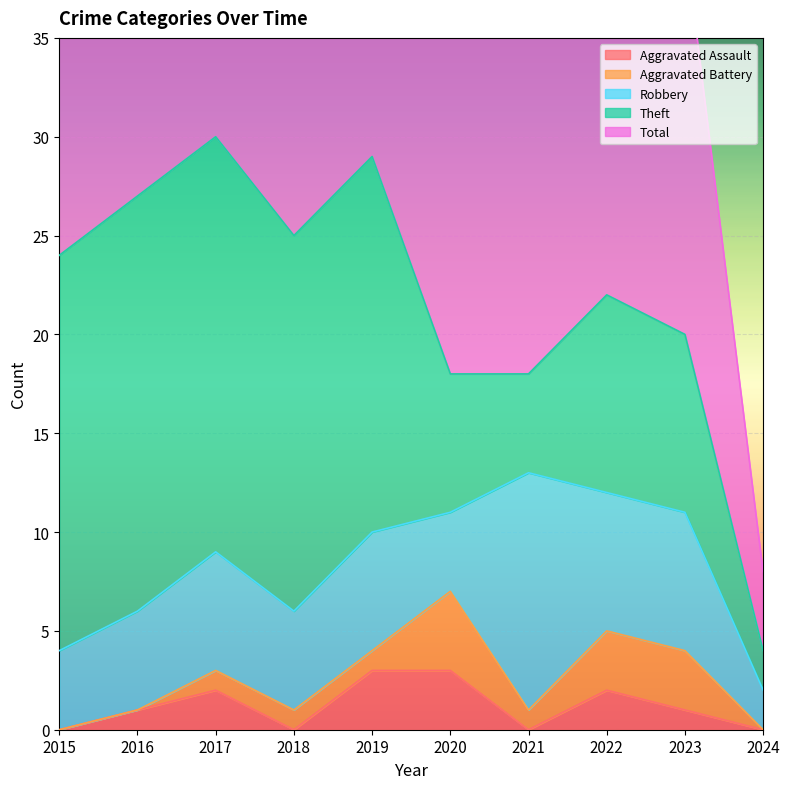

List the series in order of their peak value, highest first.

Total, Theft, Robbery, Aggravated Battery, Aggravated Assault